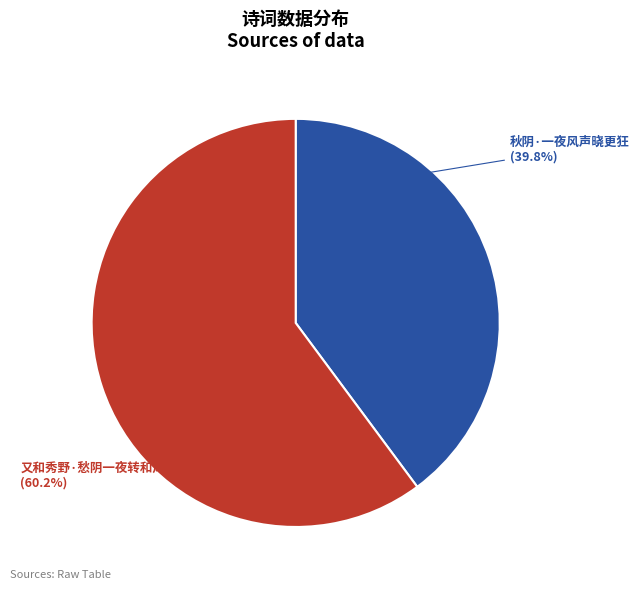

Rank the categories by value from highest to lowest.

又和秀野·愁阴一夜转和风, 秋阴·一夜风声晓更狂